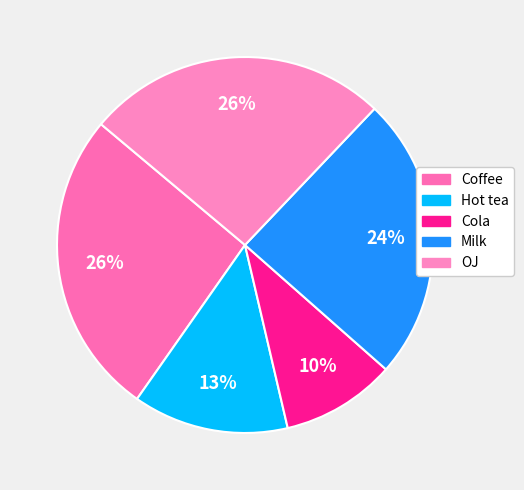

Is Hot tea the majority of the pie?

No